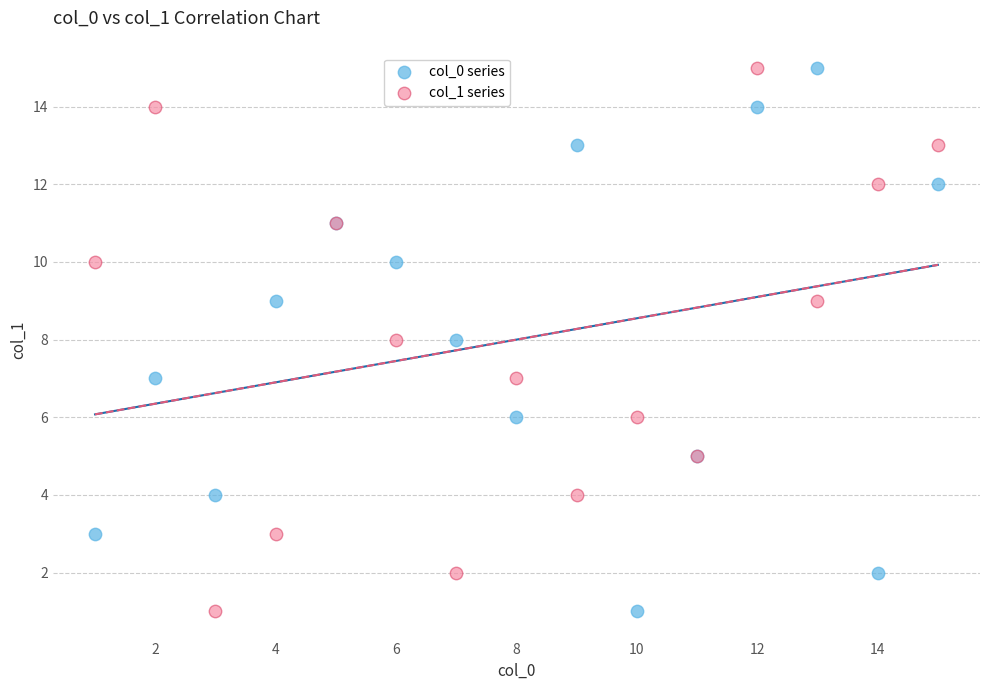

What are all the series names shown in the legend?

col_0 series, col_1 series